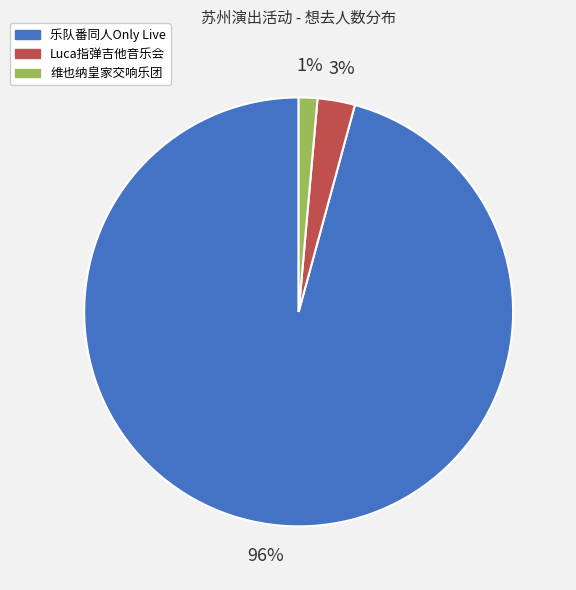

Which category accounts for the majority?

乐队番同人Only Live